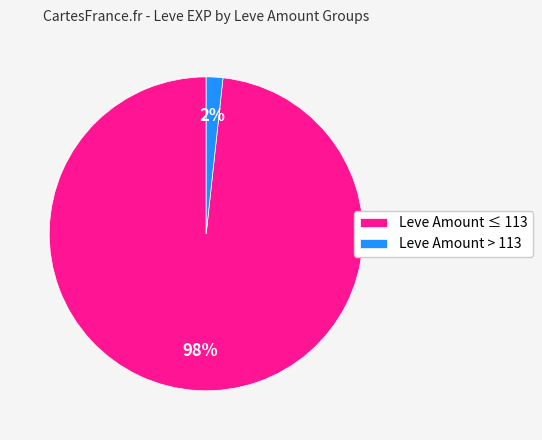

How many segments does this pie chart have?

2